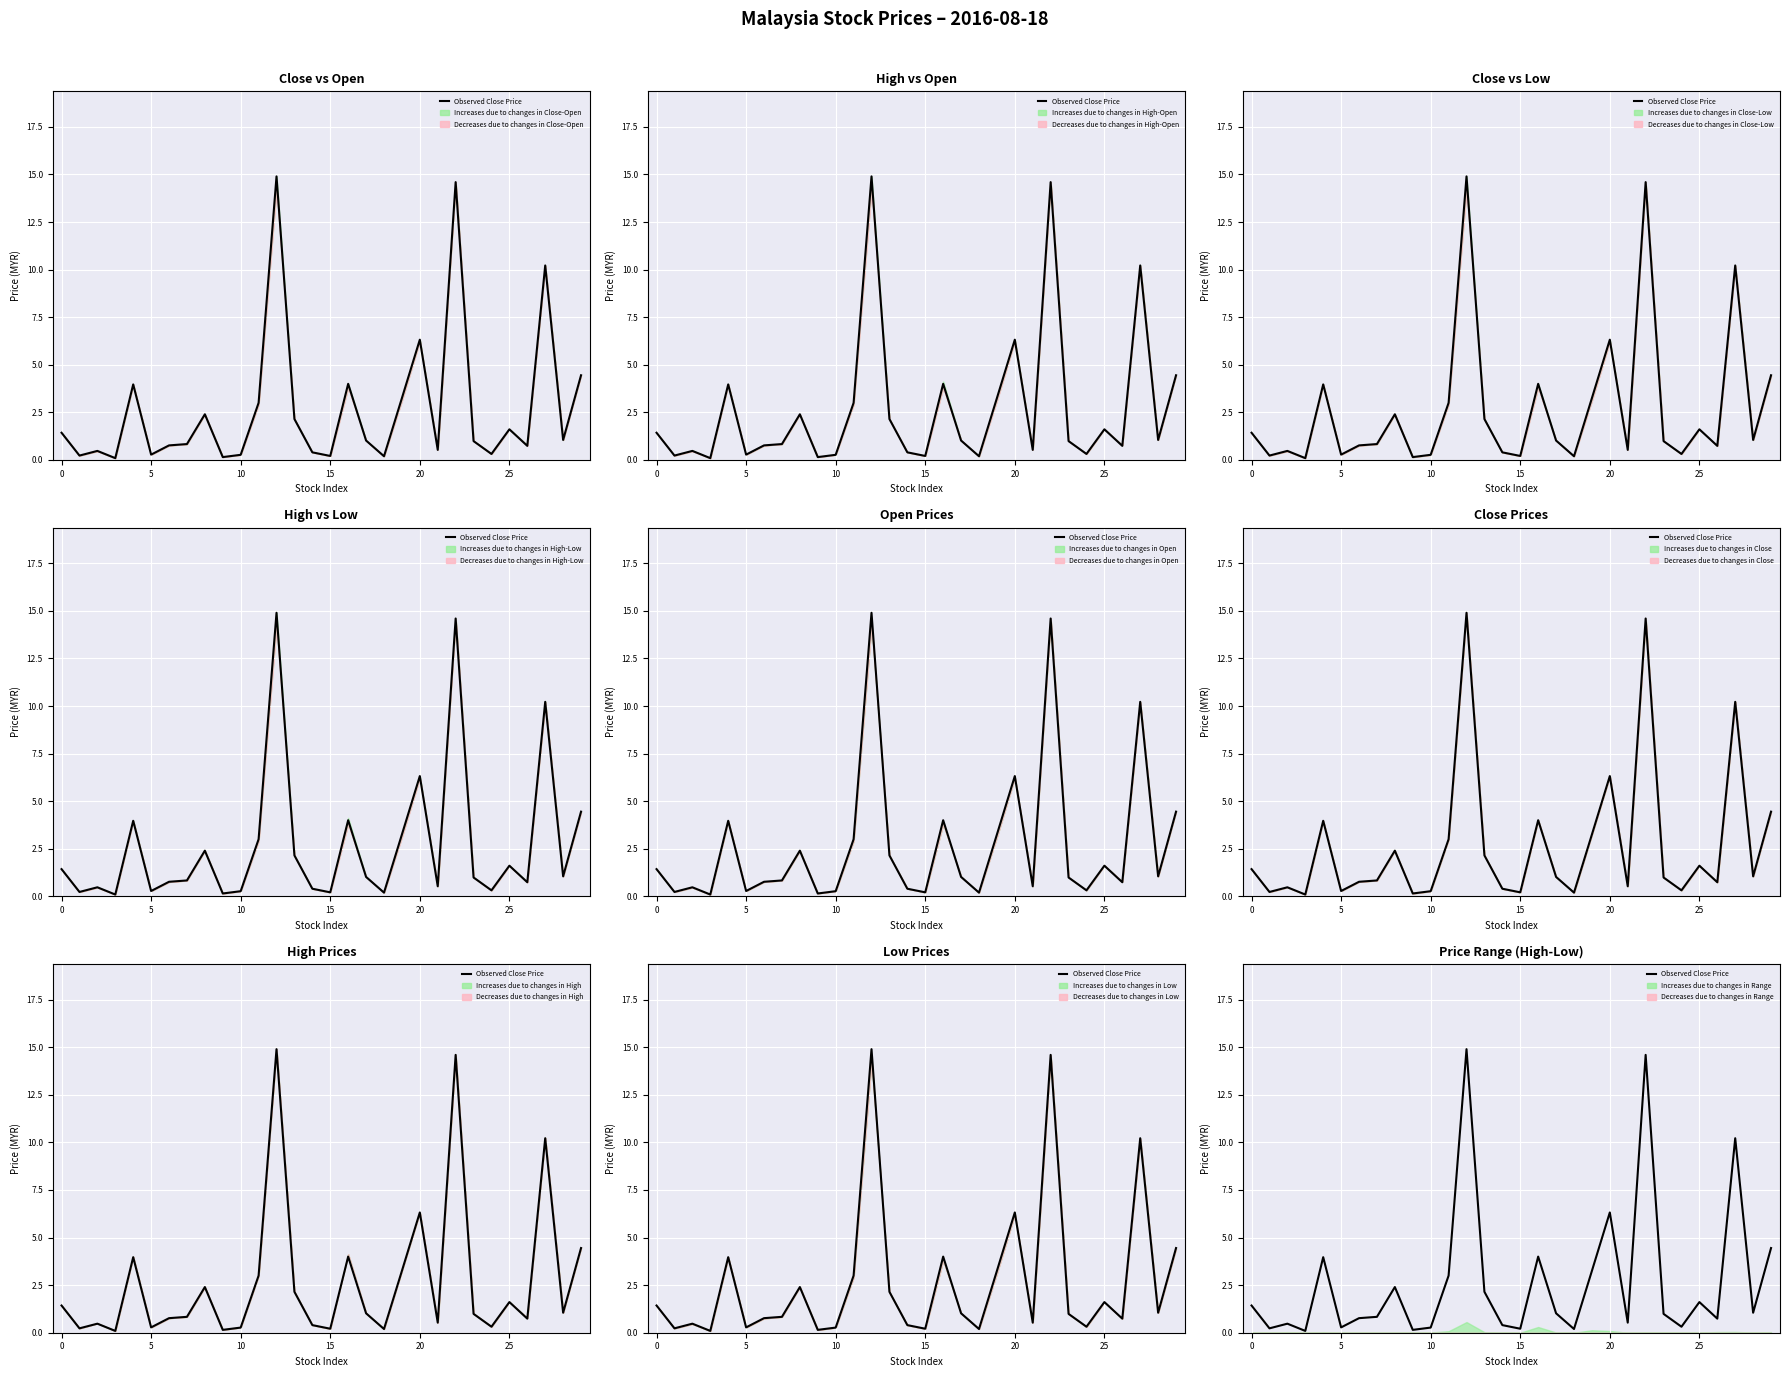

Between 18 and 13, which is larger?

13